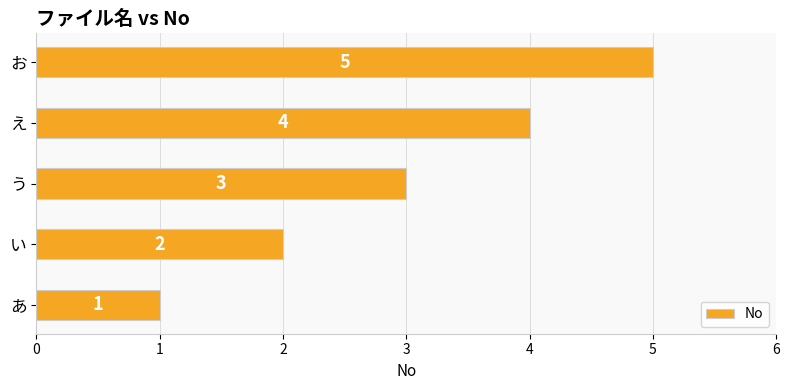

Count the values in the range 2 to 4.

3